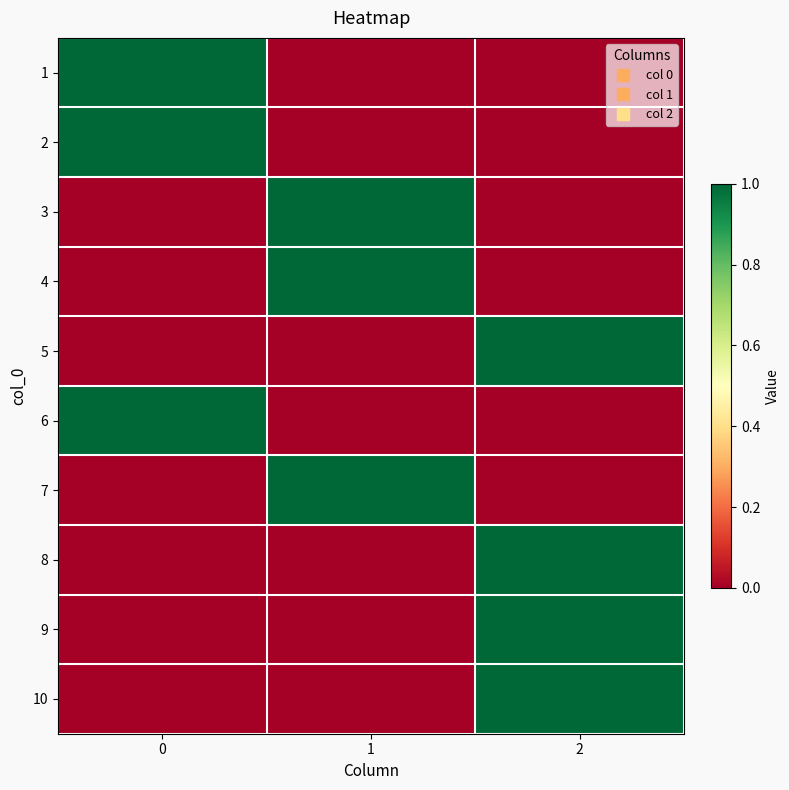

What is the total value across all series at 0?

3